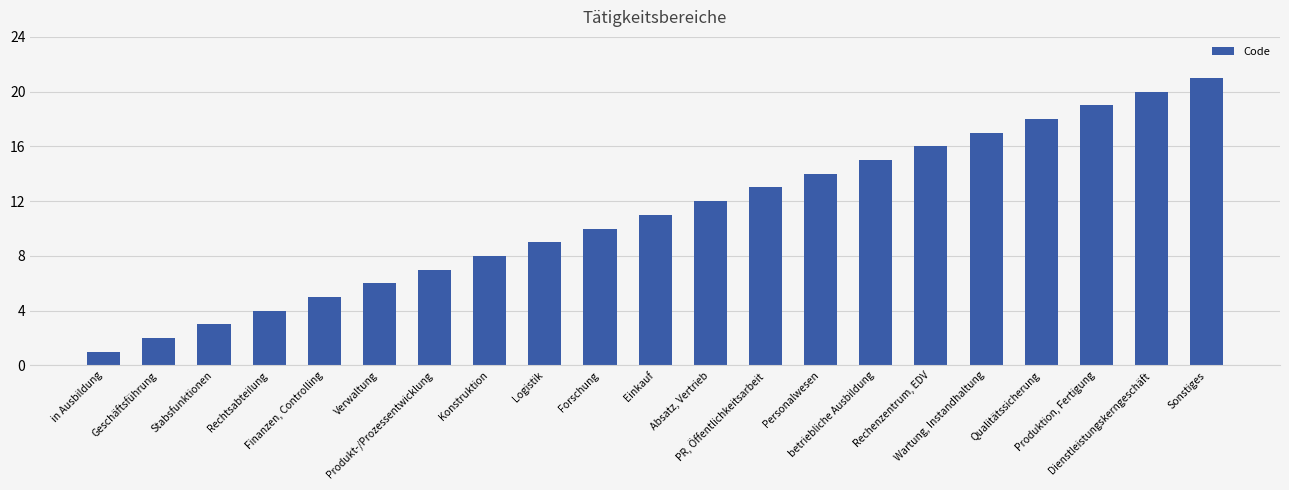

What is the average value?

11